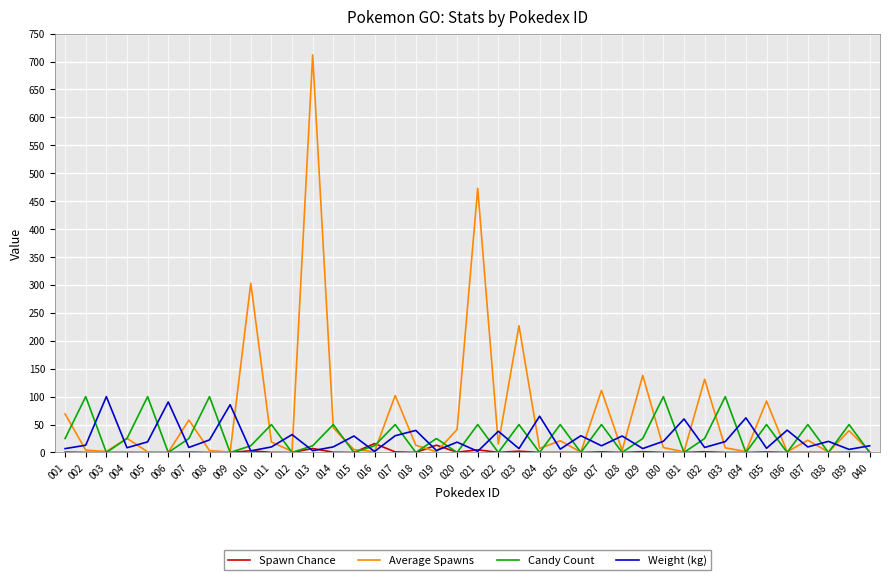

At which category is the sum across all series the highest?

013